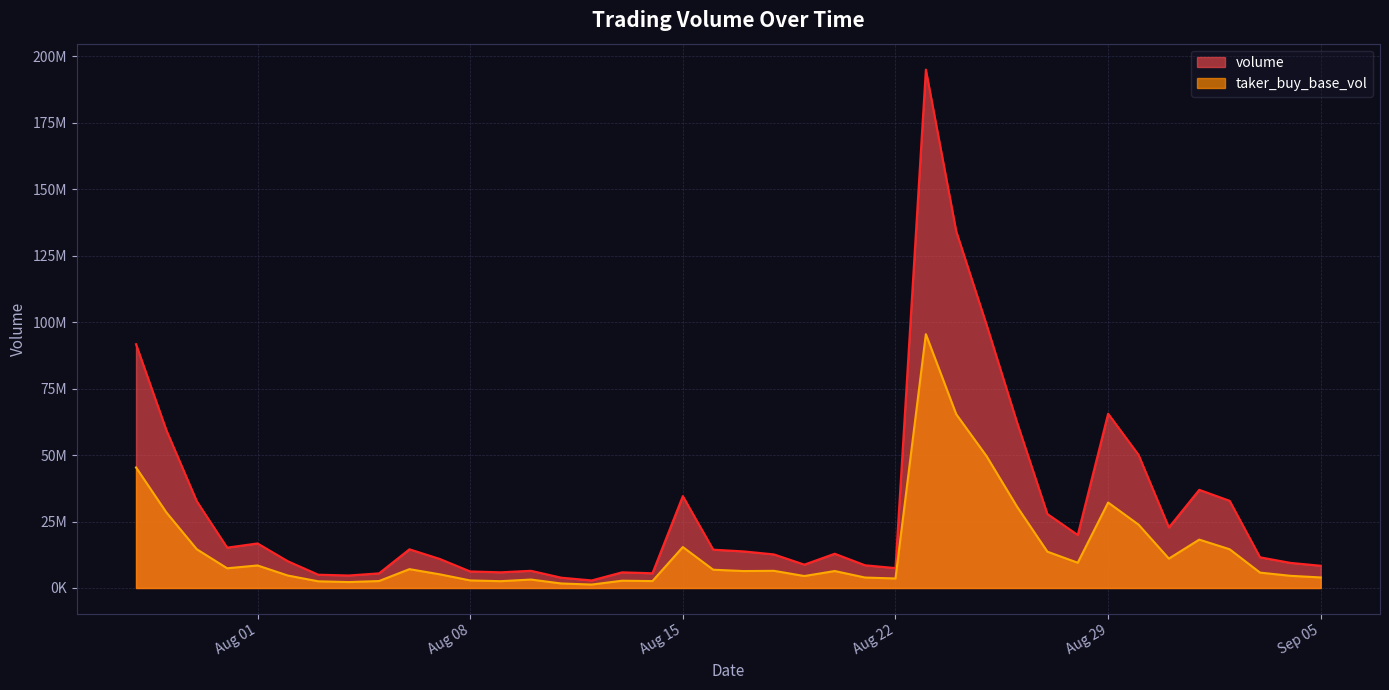

What position from the left is 2023-08-03?

7